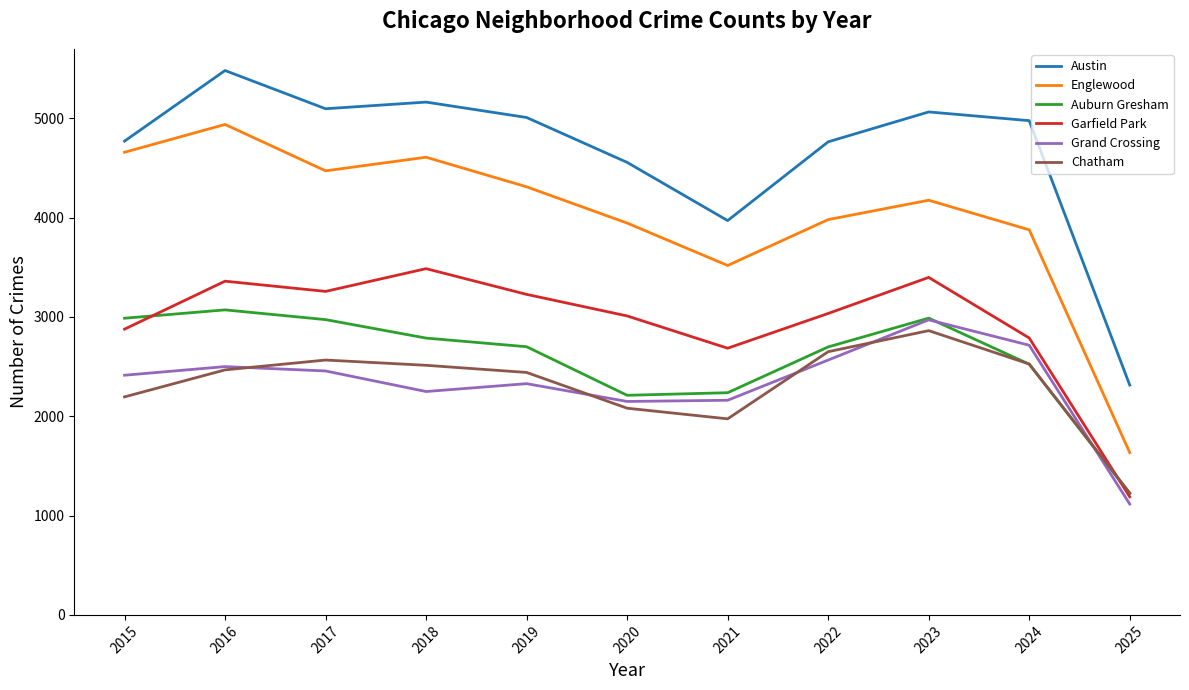

Which series has the largest total across all categories?

Austin